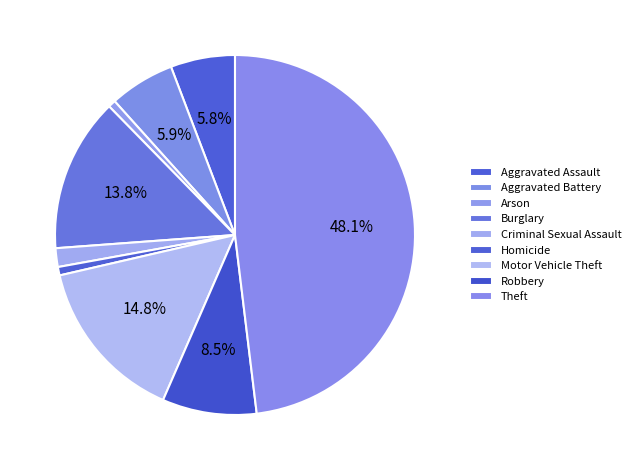

Does Robbery represent more than half of the total?

No